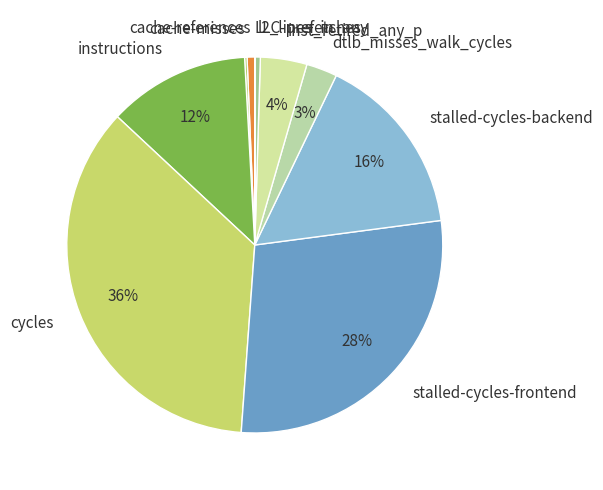

Approximately how many times larger is the value at cache-references compared to instructions?

0.1